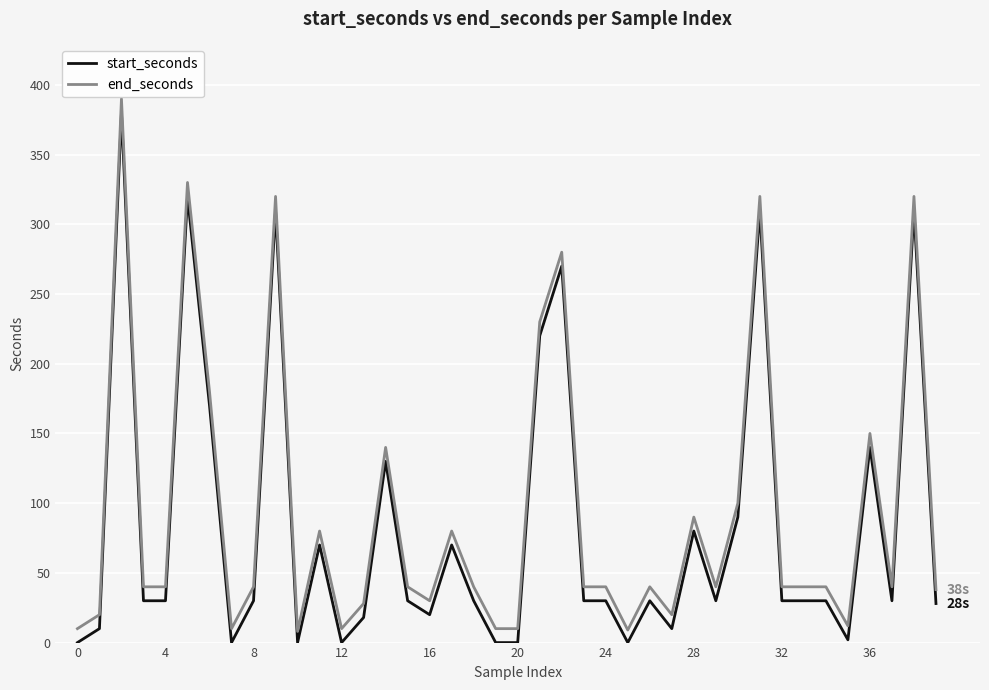

What is the maximum value shown in the chart?

390